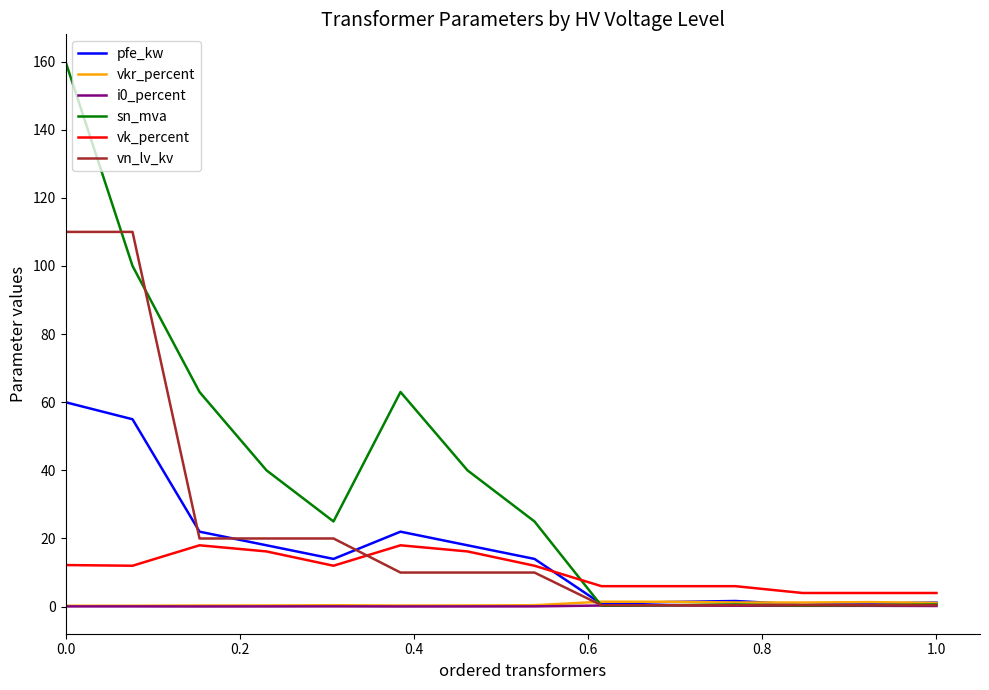

What is the lowest value of the vk_percent series?

4.0